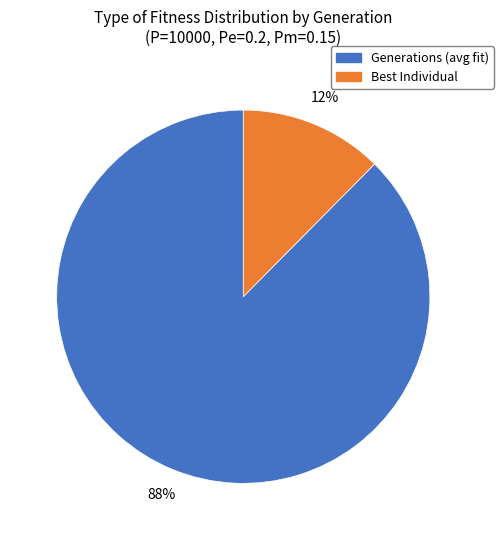

Is there any slice that represents more than half of the pie?

Yes